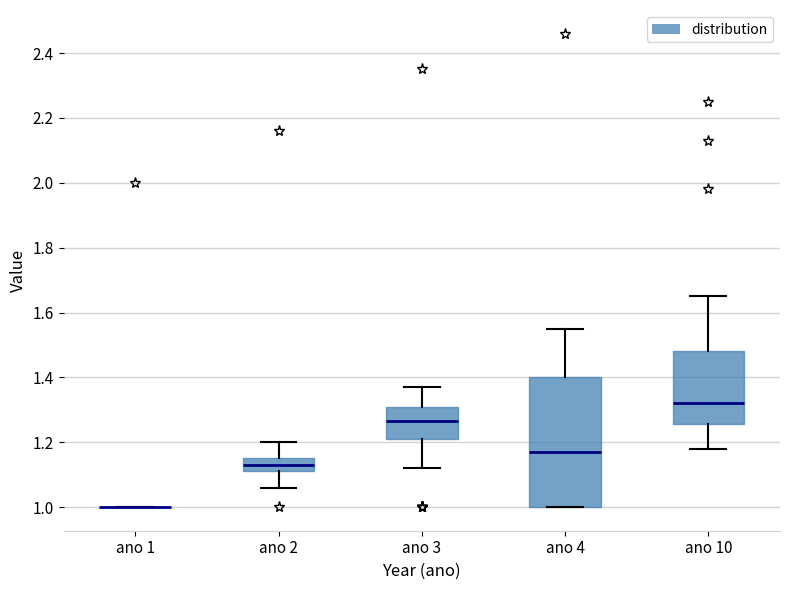

Reading left to right, transcribe this box plot: for each box, give where its median line is, the range the box spans, and where its two whiskers end, as read against the y-axis. The values are not printed on the chart, so give them approximately, as read against the axis.

ano 1: box collapsed to a line at 1.00, whiskers 1.00 to 1.00
ano 2: median 1.14, box 1.12 to 1.16, whiskers 1.06 to 1.20
ano 3: median 1.26, box 1.22 to 1.32, whiskers 1.12 to 1.38
ano 4: median 1.18, box 1.00 to 1.40, whiskers 1.00 to 1.56
ano 10: median 1.32, box 1.26 to 1.48, whiskers 1.18 to 1.66